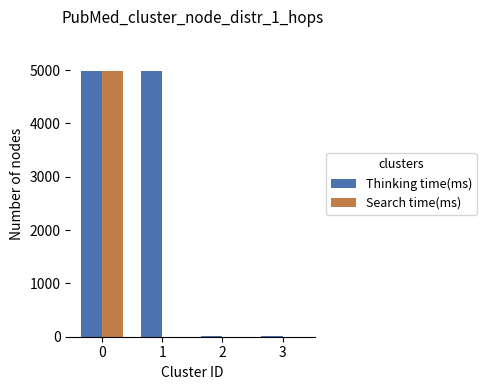

Is the value of Search time(ms) at 3 greater than the value of Thinking time(ms) at 0?

No